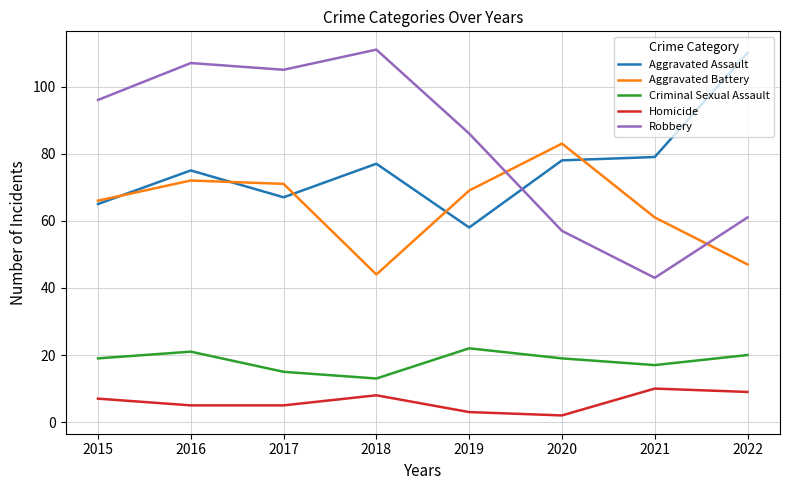

How many interior local valleys does the Robbery series have?

2